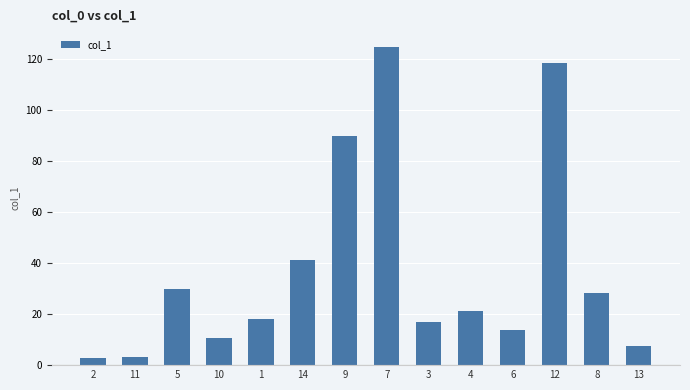

What is the value of the 7th bar from the left?

89.6